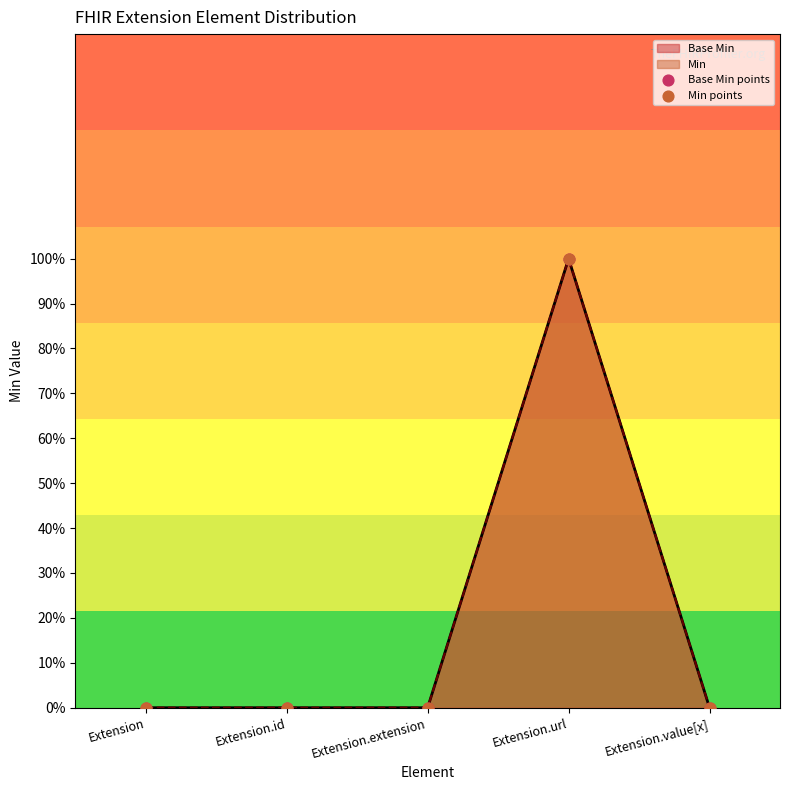

Which series has the largest total across all categories?

Base Min points